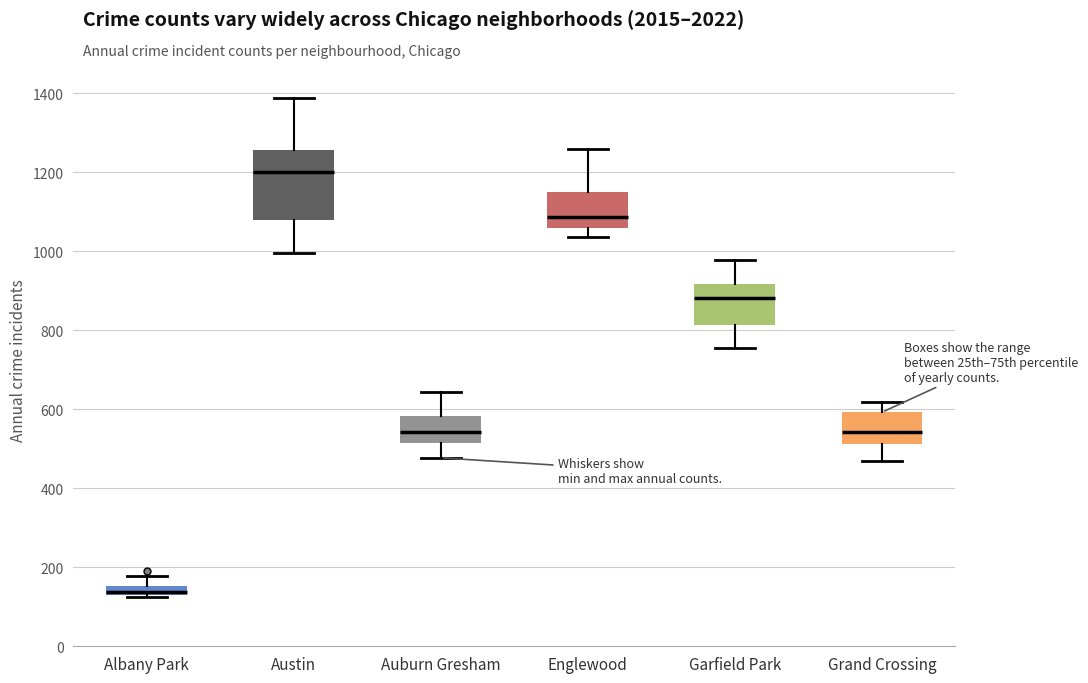

Which box has the lowest median line?

Albany Park